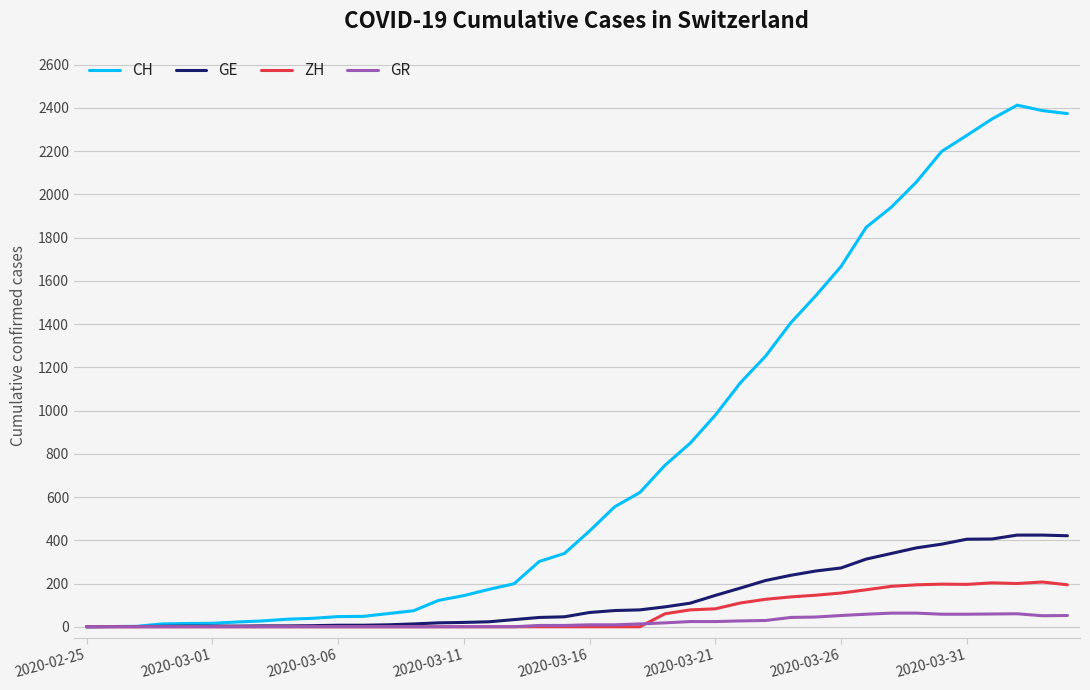

Which series has the widest spread of values?

CH